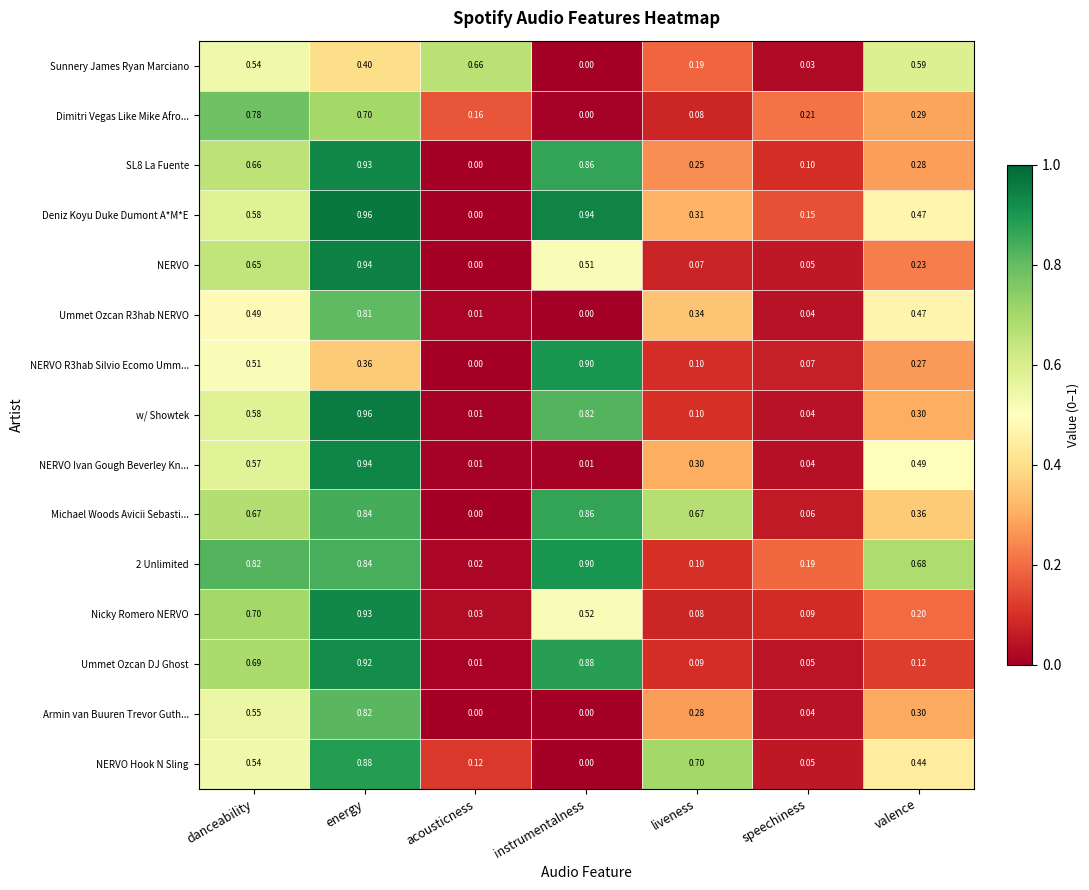

At which label is Sunnery James Ryan Marciano closest to 0?

instrumentalness